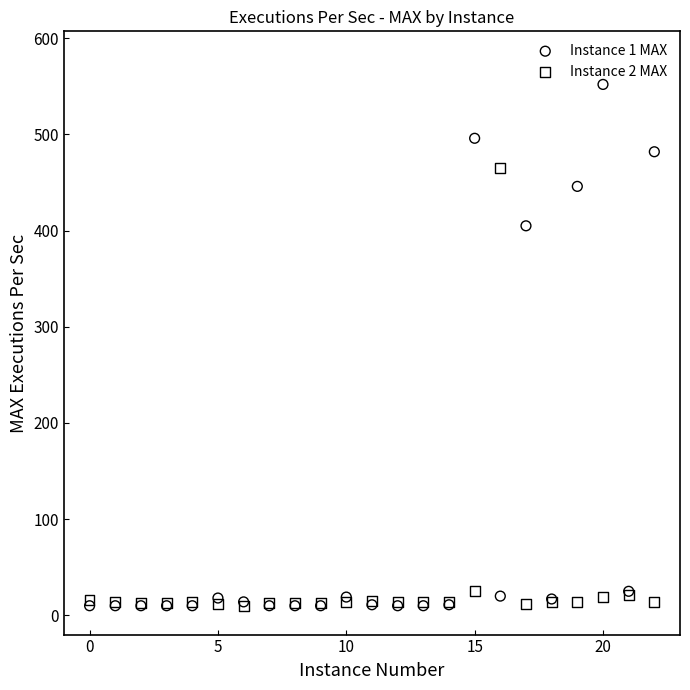

Which series has the widest spread of Y values?

Instance 1 MAX